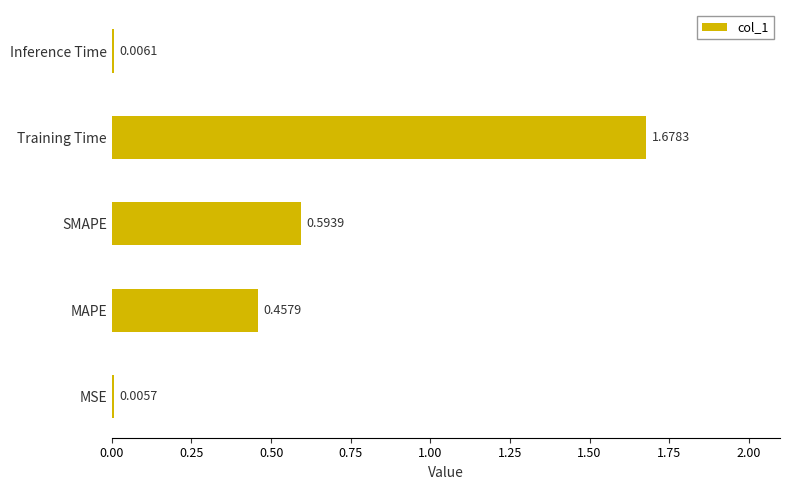

Between SMAPE and Training Time, which is larger?

Training Time